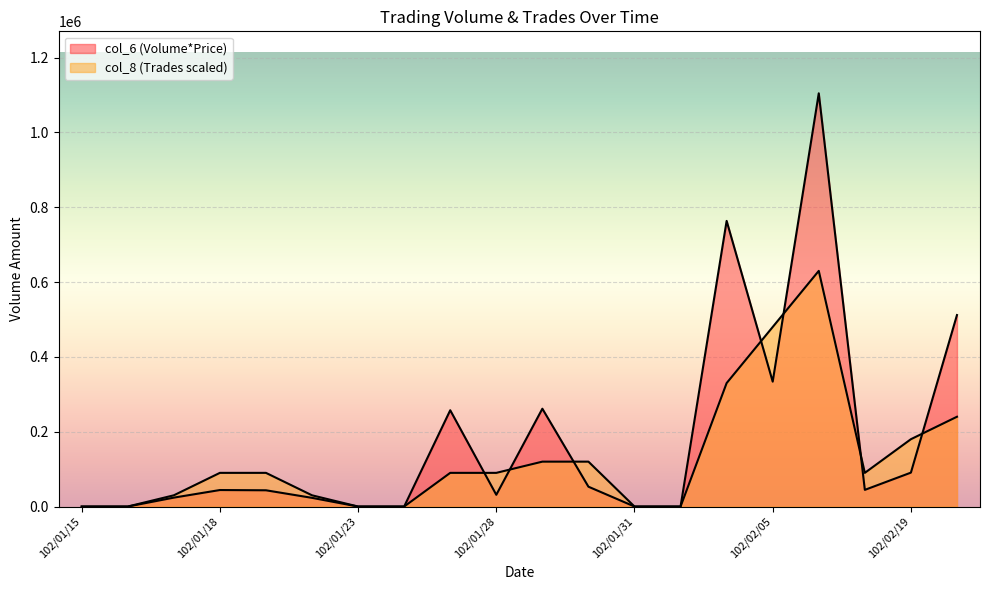

Where is col_8 (Trades) nearest to the value 315000?

102/02/04